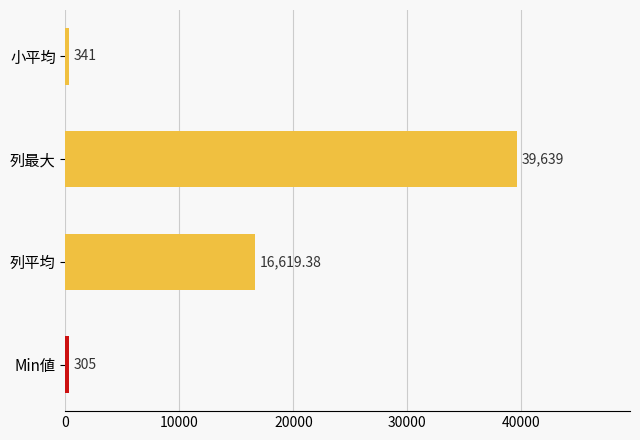

Count the number of data series in this chart.

1